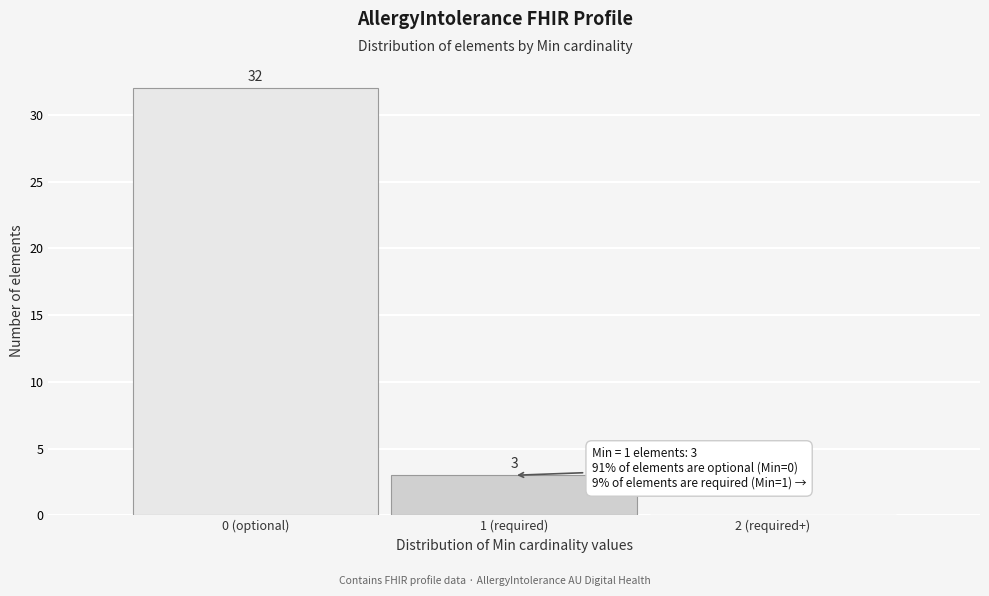

Reading left to right, list all the values displayed in this chart.

0 (optional)=32	1 (required)=3	2 (required+)=0